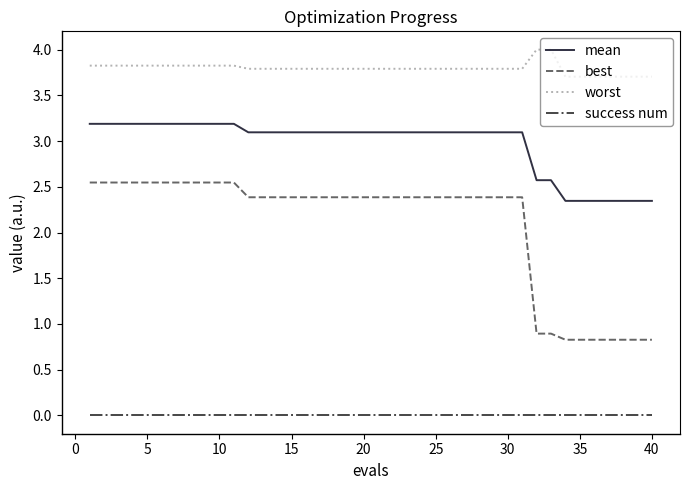

Which series has the largest total across all categories?

worst